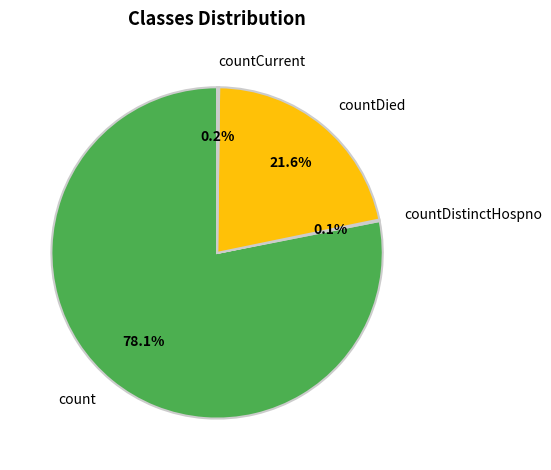

Which category has the biggest portion of the pie?

count